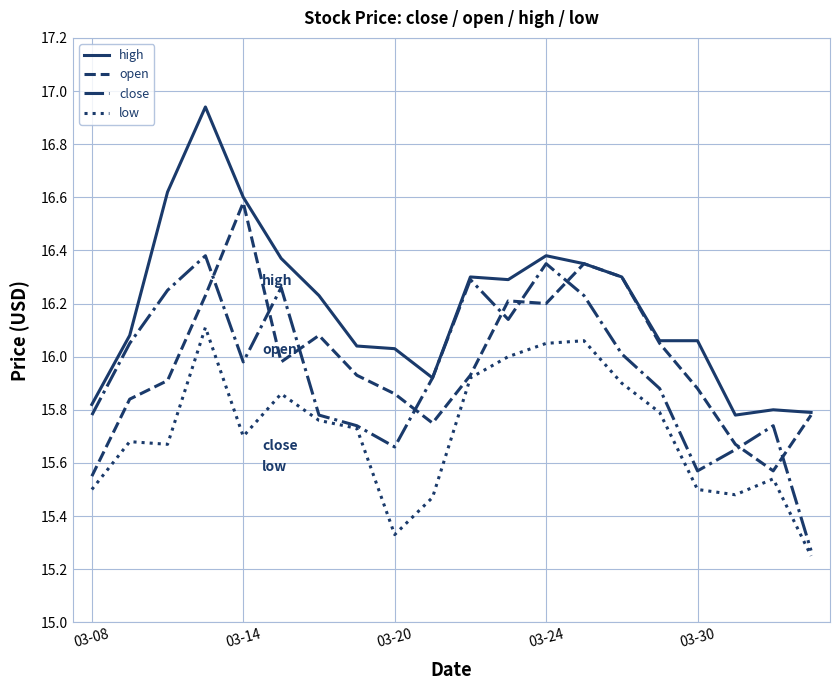

At how many categories does at least one series exceed 16?

15